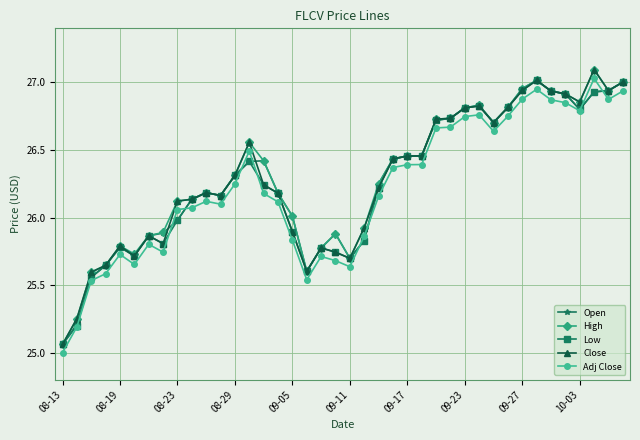

What is the minimum value shown in the chart?

25.0